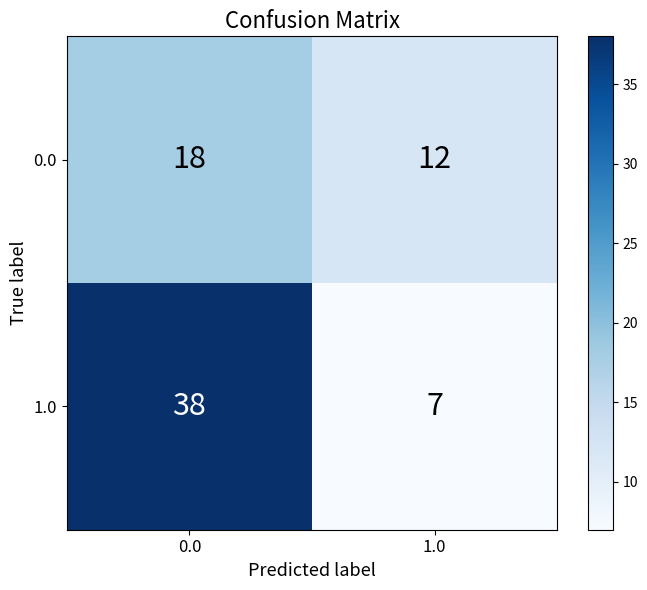

What is the sum of all 0.0 values?

30